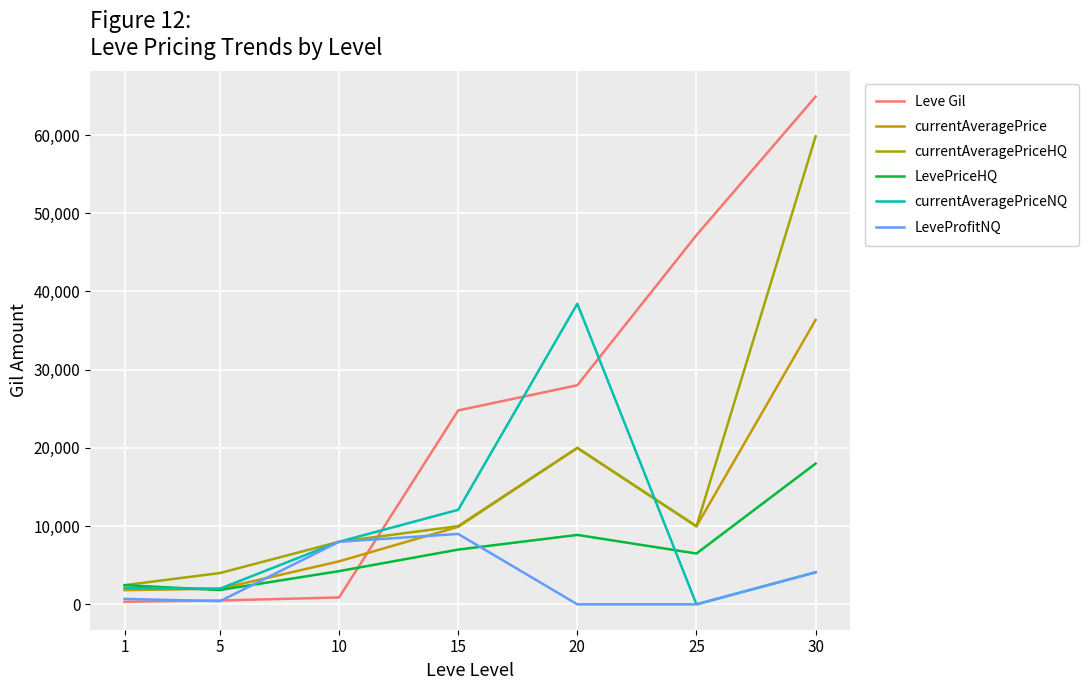

What is the difference between the second highest and second lowest values in the currentAveragePriceHQ series?

15999